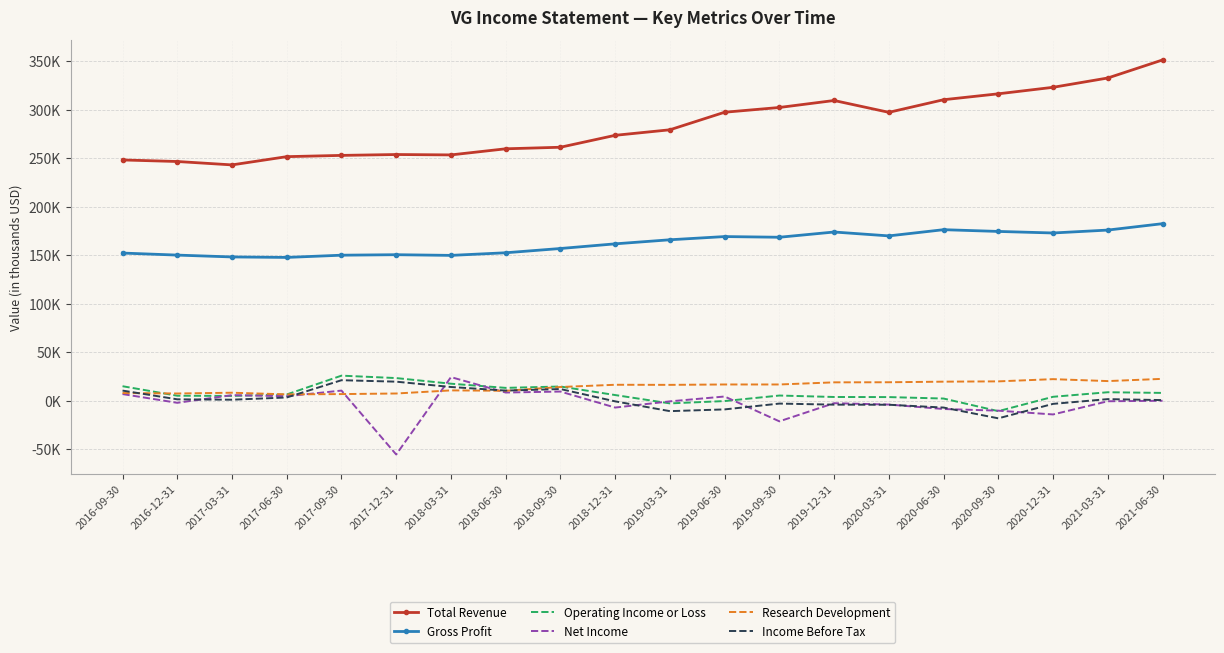

What is the difference between the highest and lowest values at 2018-06-30?

251300